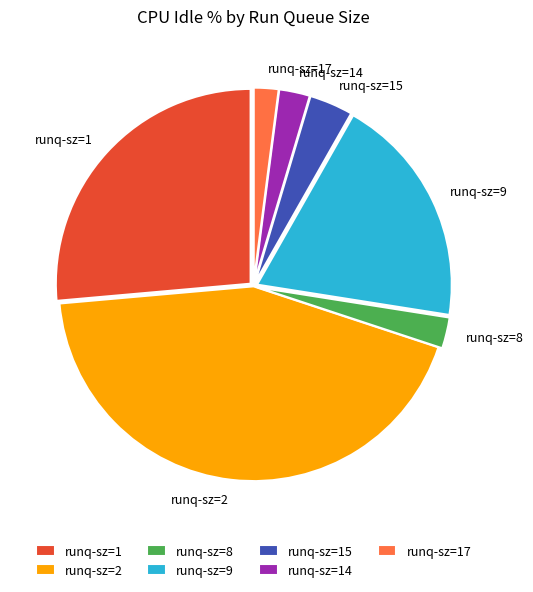

Does any single category account for the majority?

No